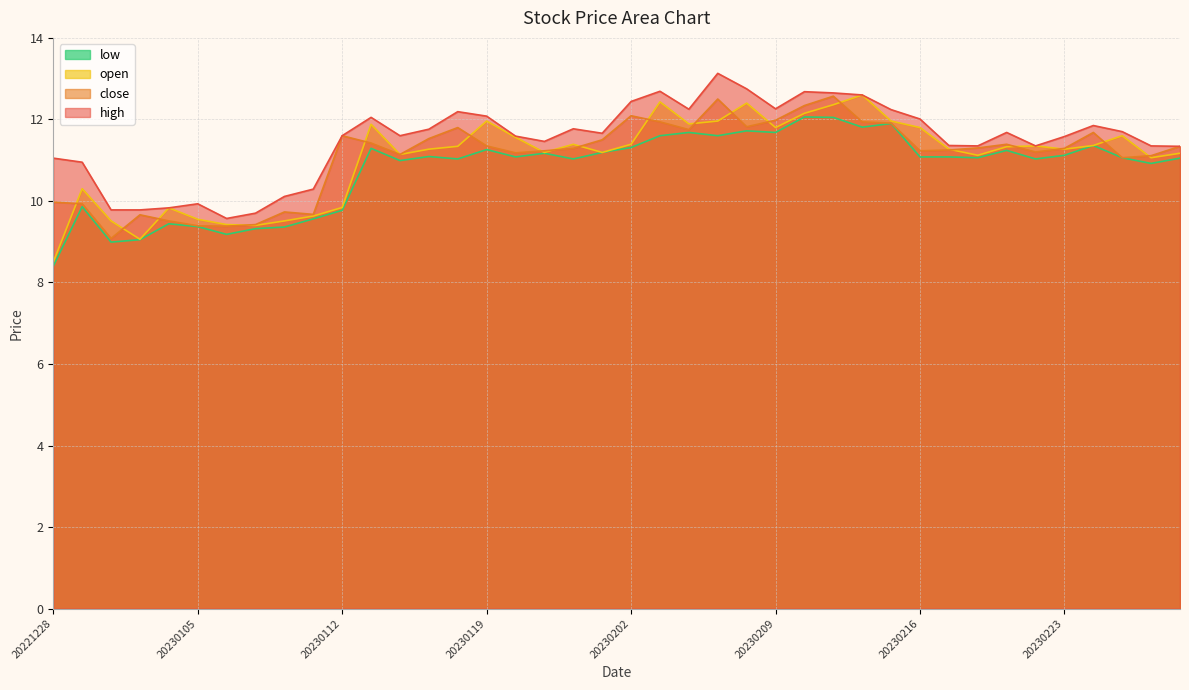

What is the difference between the maximum and minimum values in the low series?

3.7